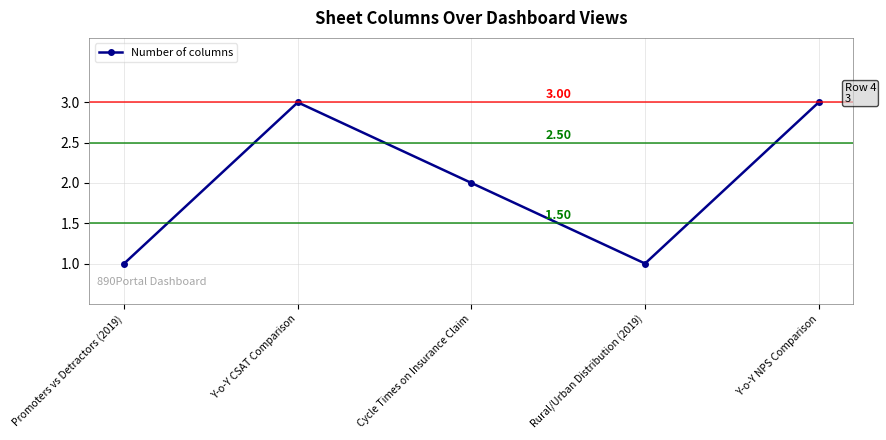

The chart shows a value of 1 at Promoters vs Detractors (2019). True or false?

True